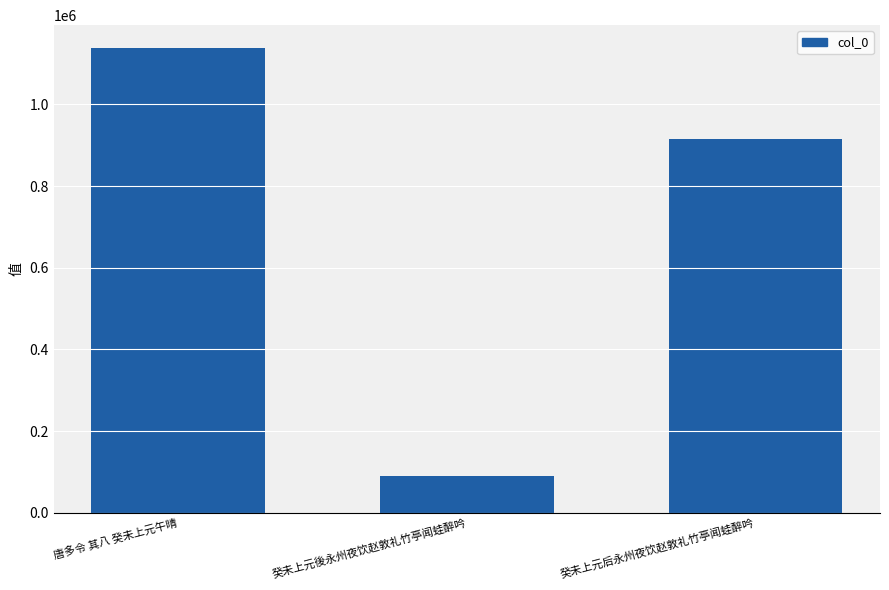

What is the approximate value at 唐多令 其八 癸未上元午晴?

1137120